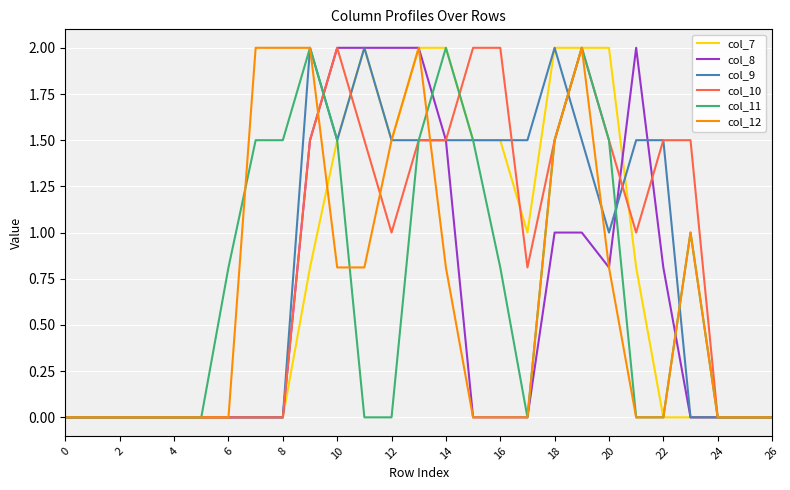

What is the greatest value displayed?

2.0